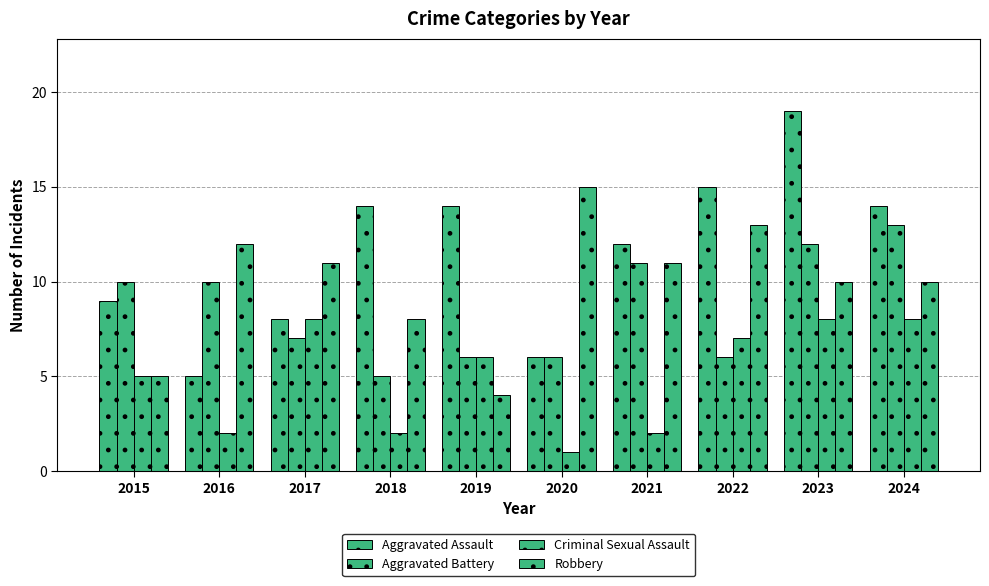

At which label does Aggravated Battery reach its peak?

2024